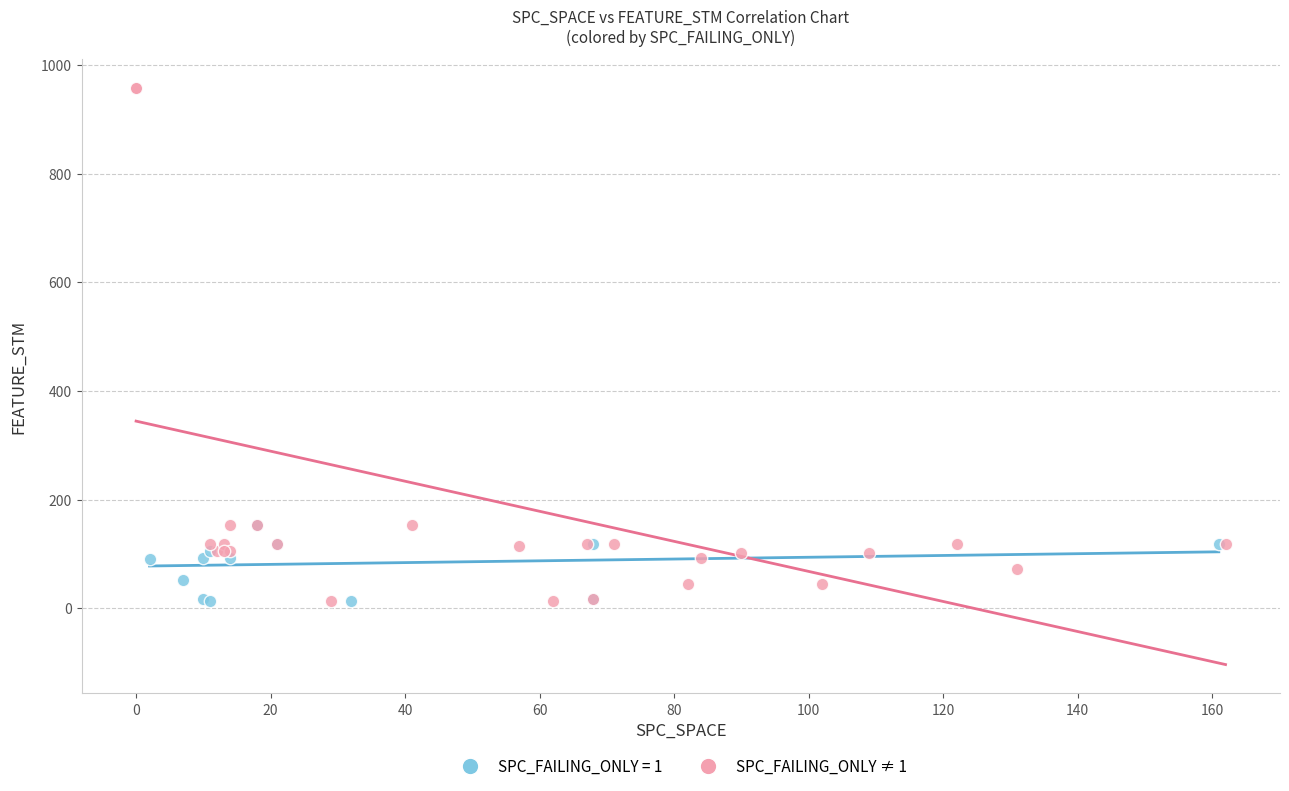

Which series reaches the maximum Y coordinate?

SPC_FAILING_ONLY ≠ 1